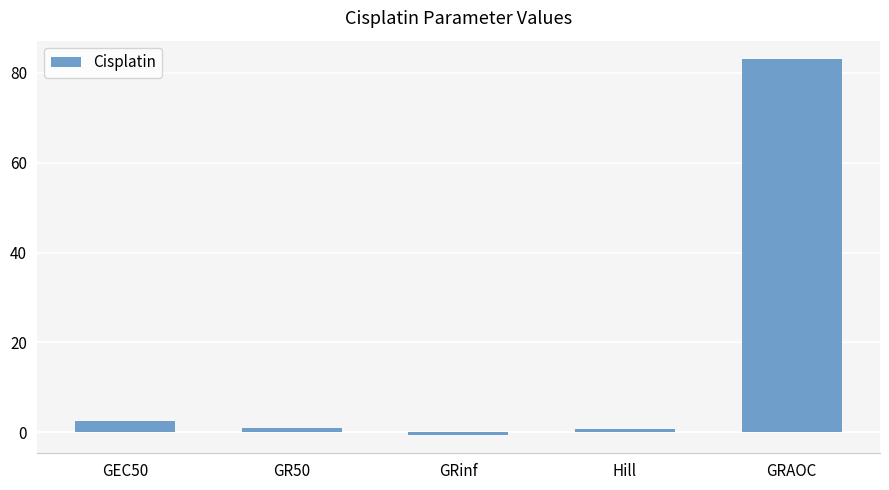

What value does the data have at GRAOC?

82.9